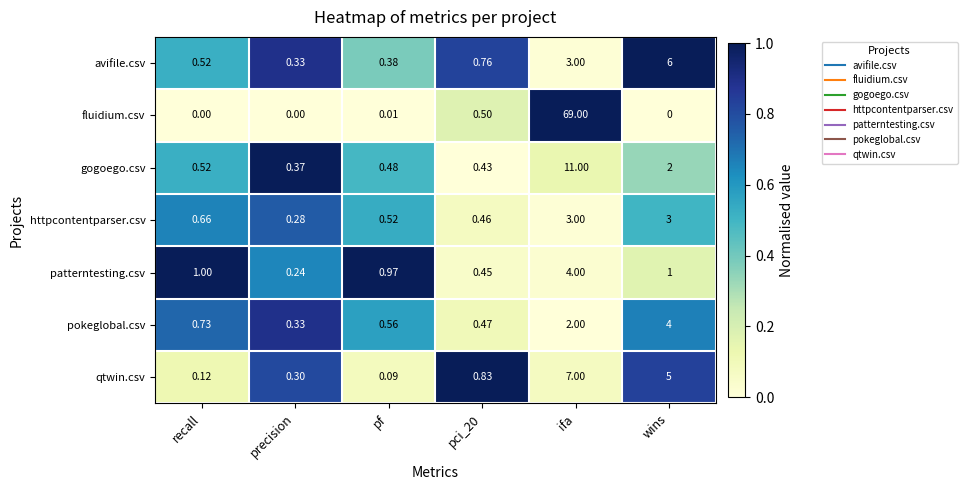

At how many categories does at least one series exceed 0?

6